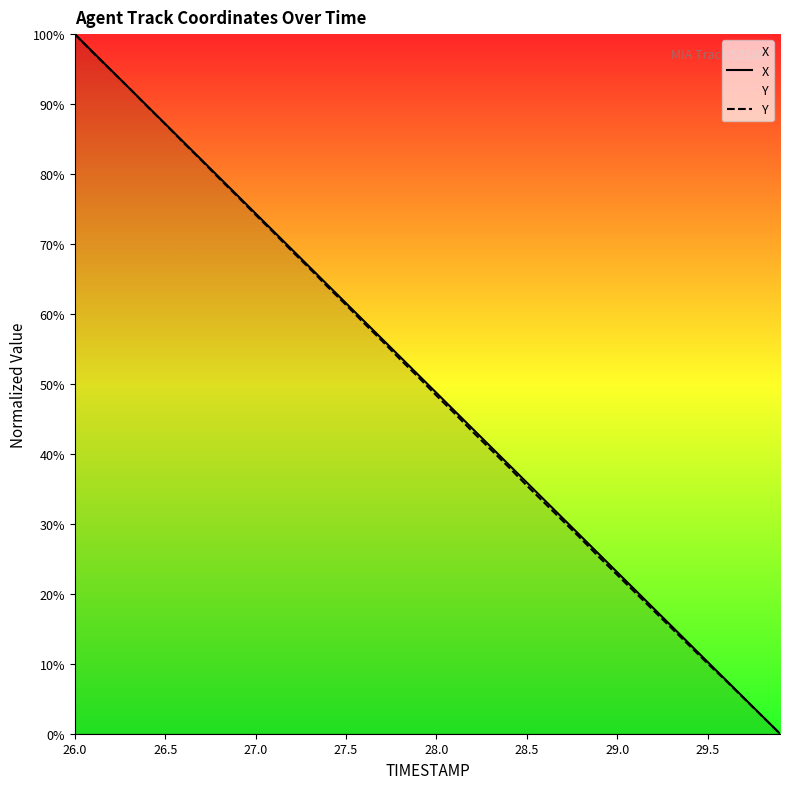

Which category has the highest value across all series?

26.0